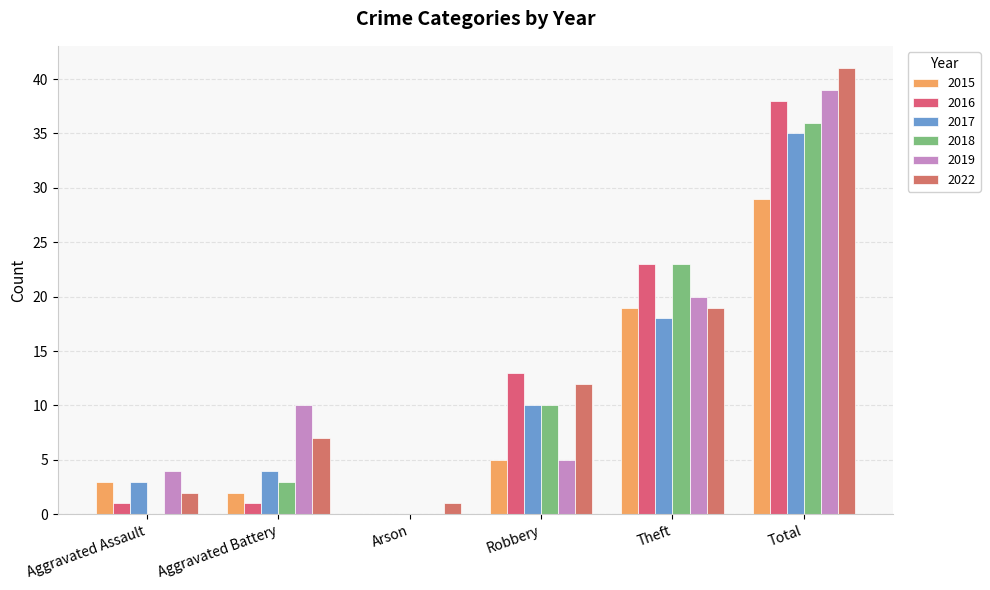

What is the label of the 2nd bar from the right?

Theft